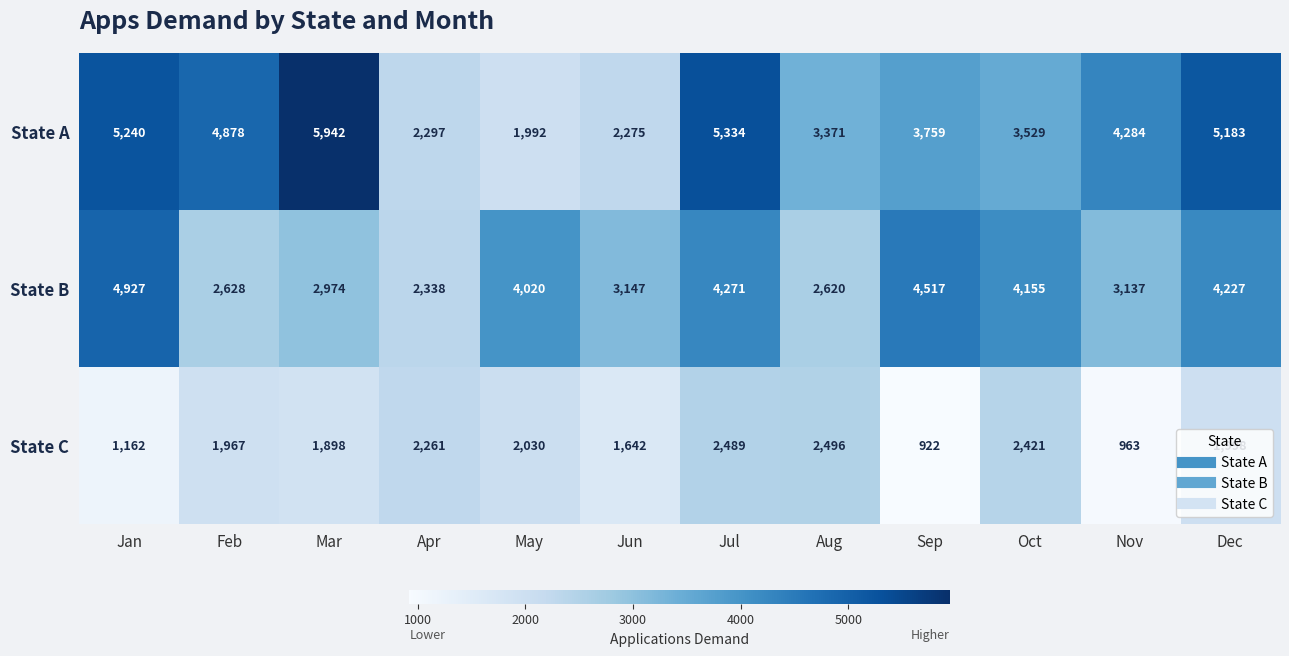

Rank the series at Mar from lowest to highest value.

State C, State B, State A